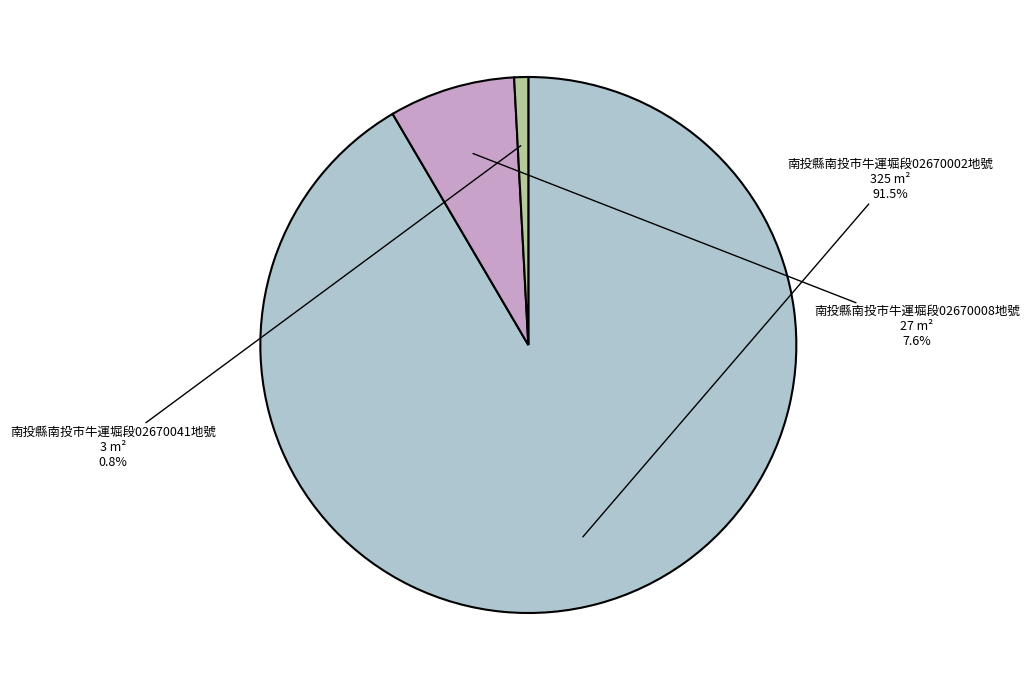

Between 南投縣南投市牛運堀段02670002地號 and 南投縣南投市牛運堀段02670041地號, which is larger?

南投縣南投市牛運堀段02670002地號